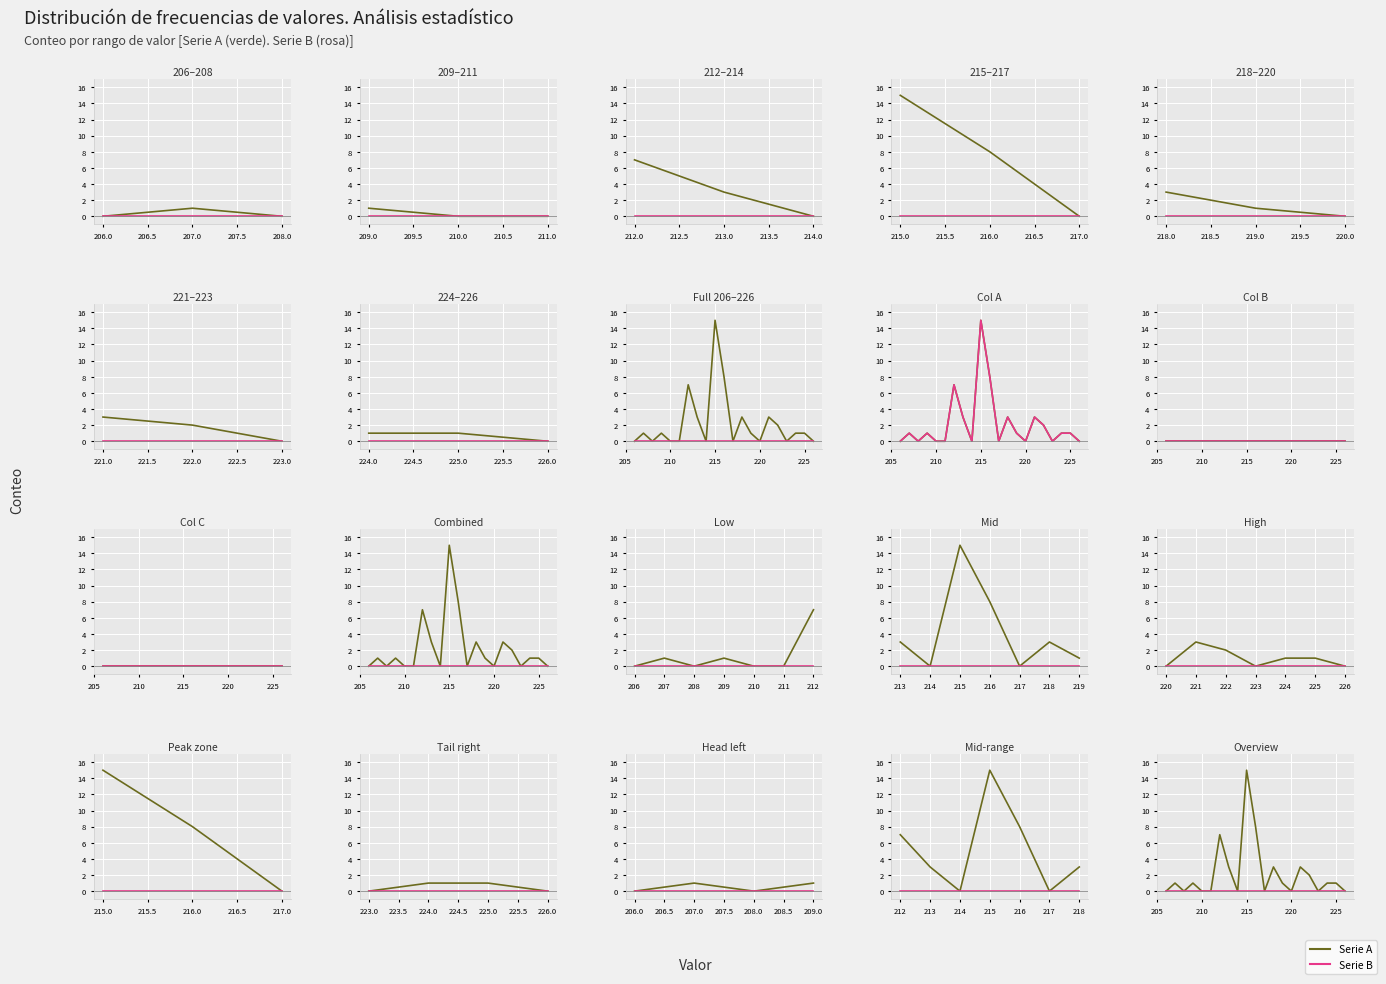

True or false: Serie A and Serie B cross at least once.

False